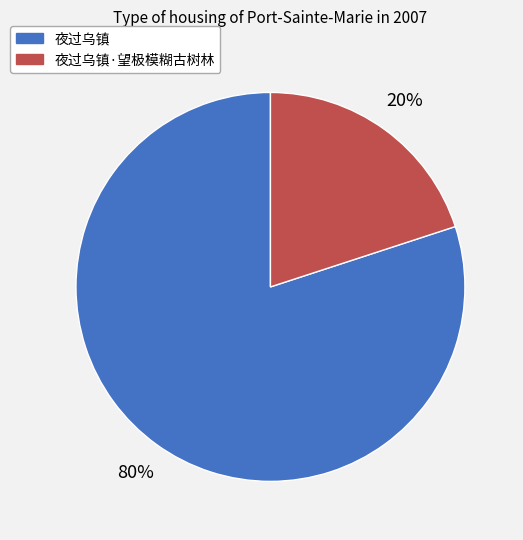

Does any single category account for the majority?

Yes